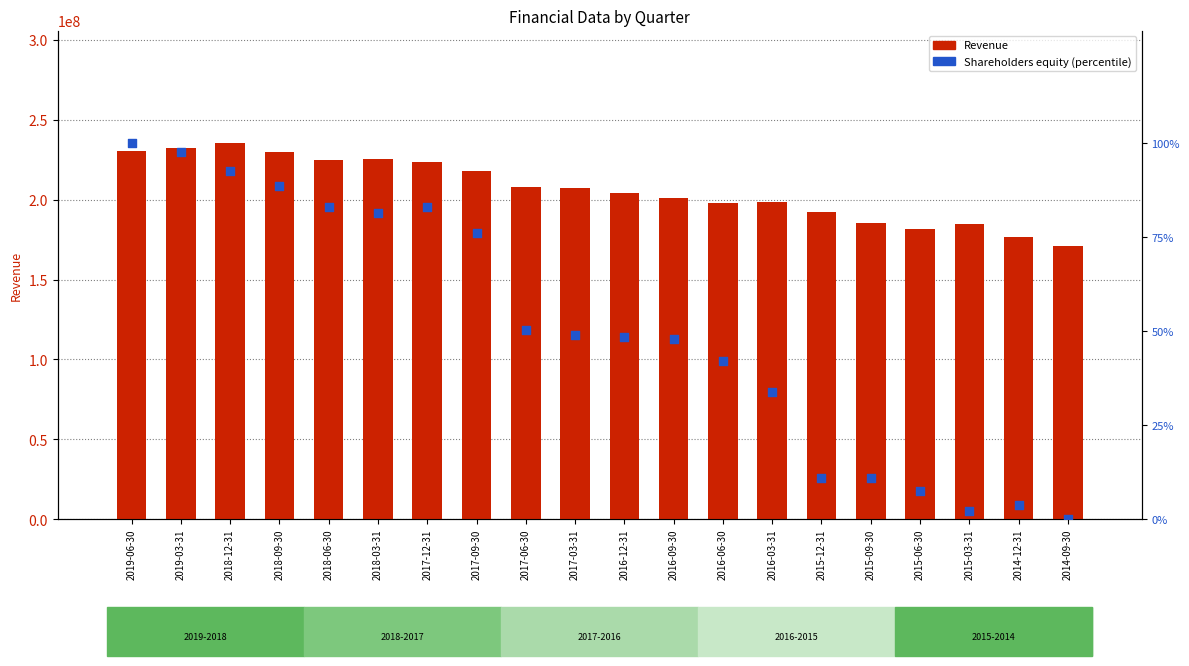

What are all the series names shown in the legend?

Revenue, Shareholders equity (percentile)